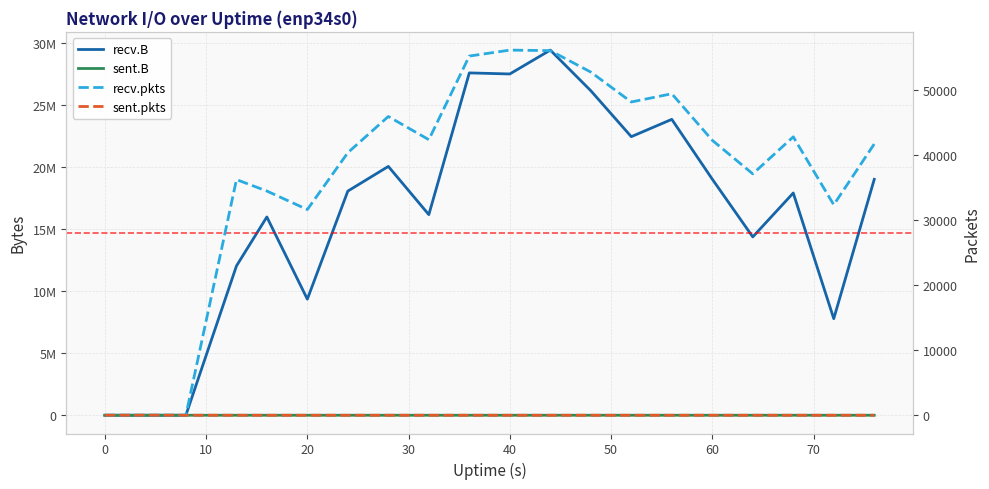

After their last crossing, which series has the higher values: sent.pkts or recv.pkts?

recv.pkts